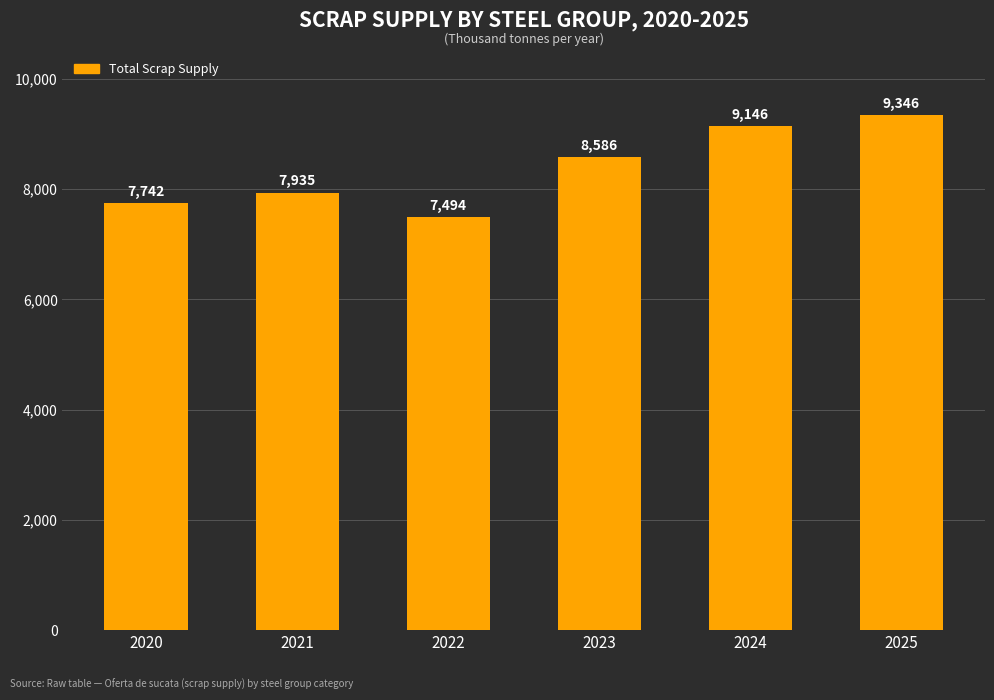

The chart shows a value of 9146.3 at 2024. True or false?

True